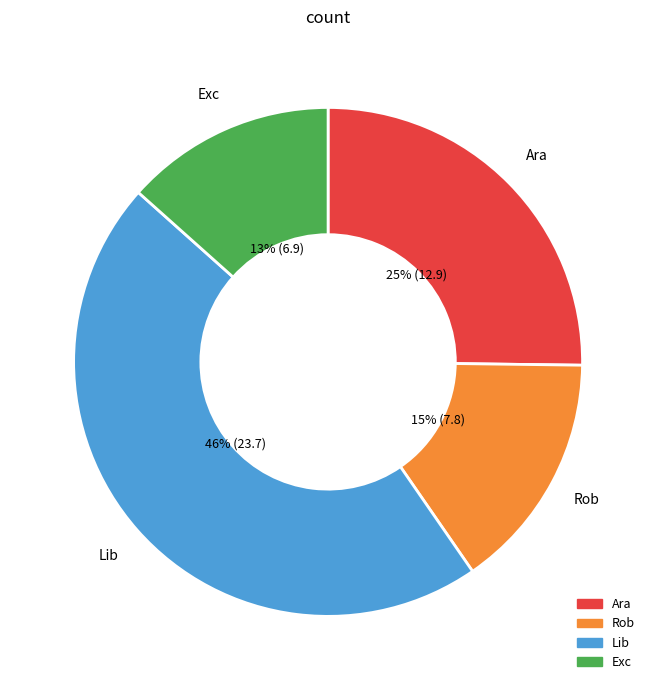

How many segments does this pie chart have?

4